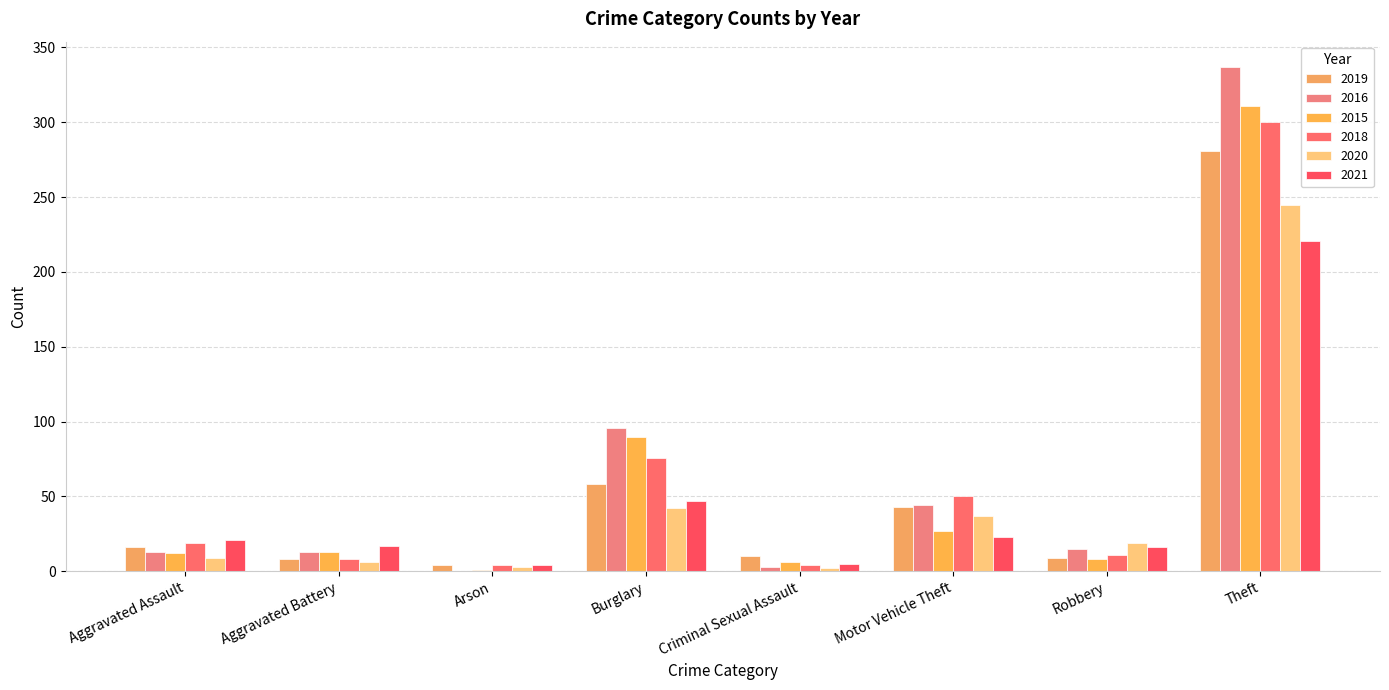

What is the difference between the 2021 values at Robbery and Aggravated Assault?

5